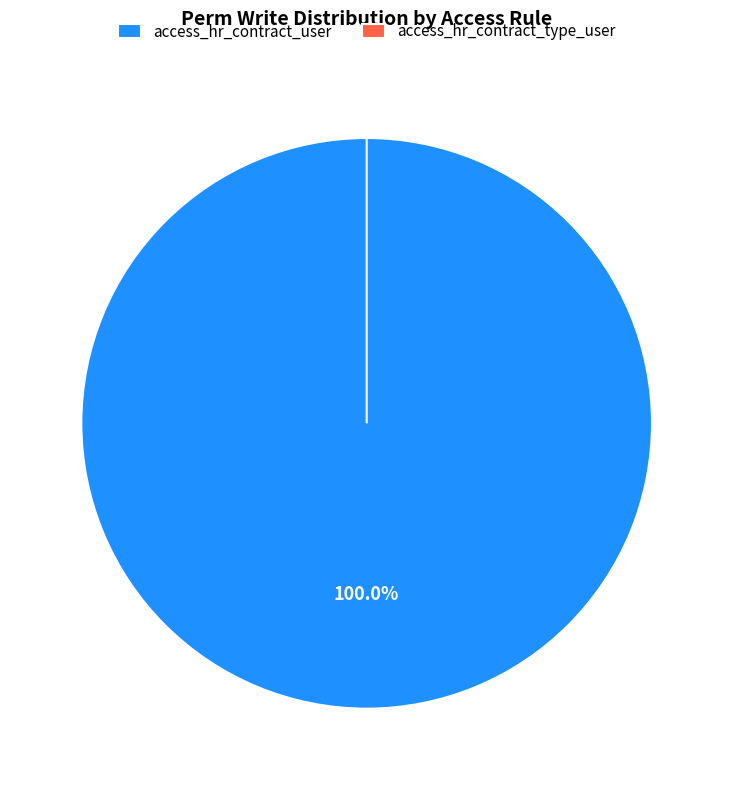

How many slices are in this pie chart?

2